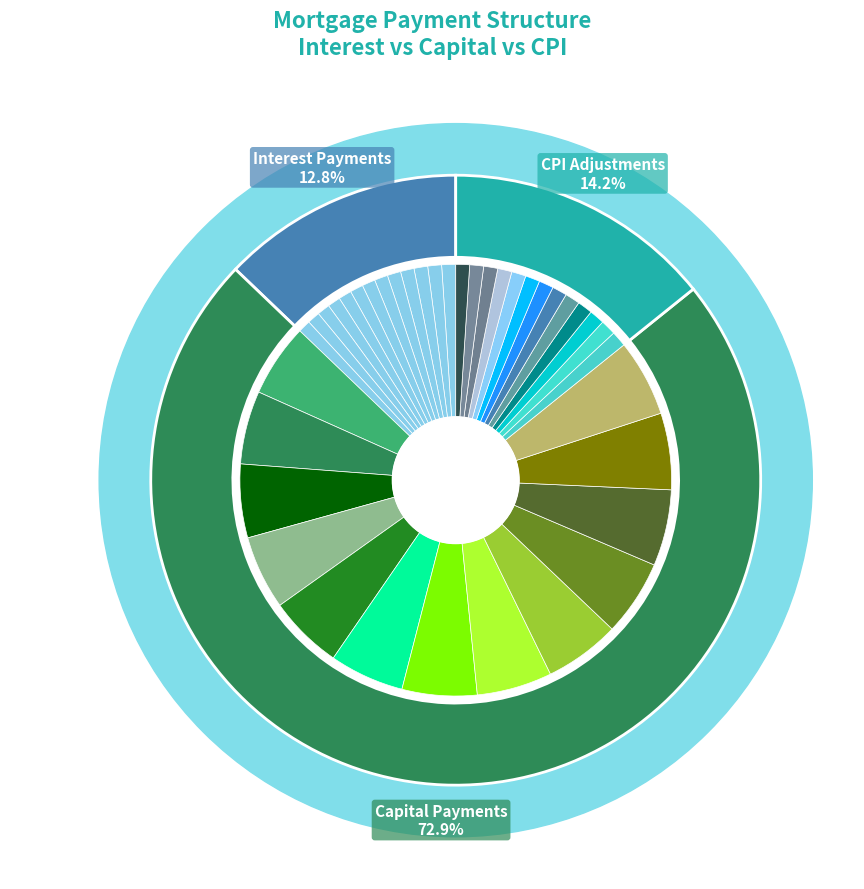

To the nearest percent, what is the average slice percentage?

8%